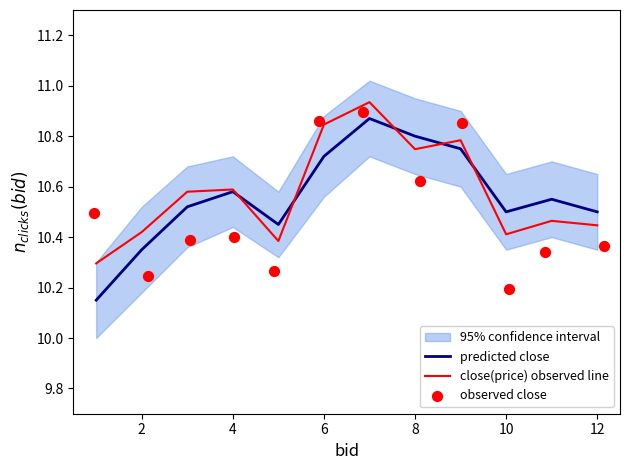

Is it true that close(price) observed line equals 14.6 at 2?

False